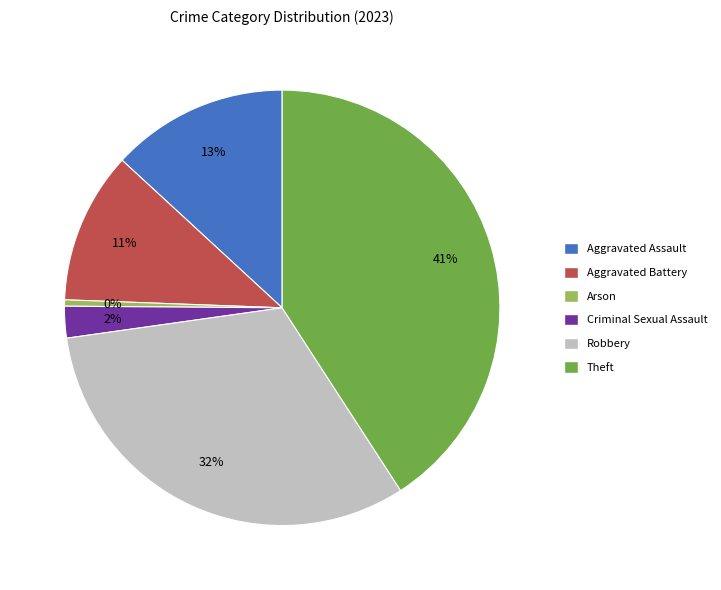

The Theft slice represents 41% of the pie. True or false?

True